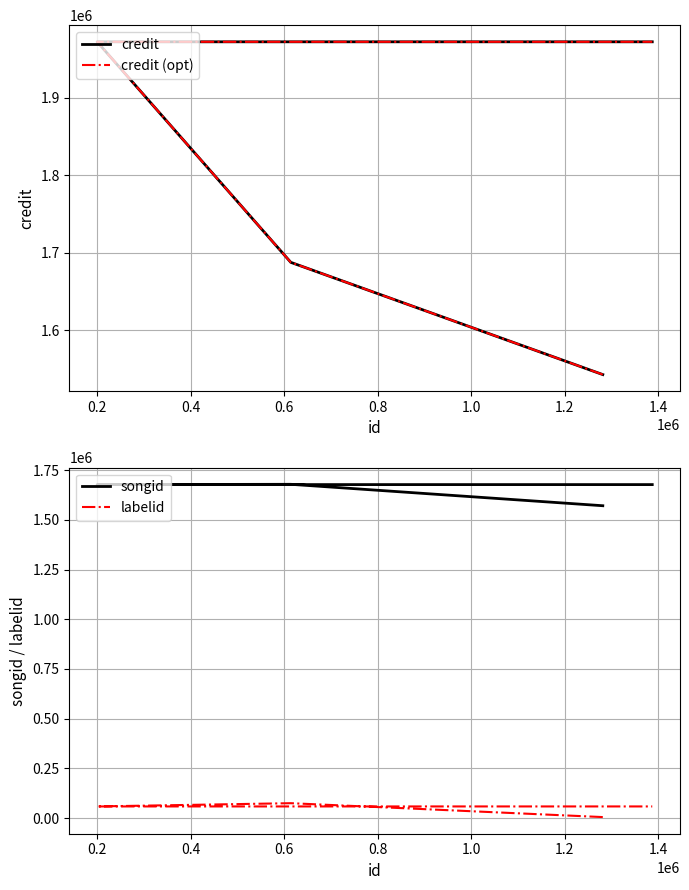

True or false: labelid has a value of 58271 at 0.6.

True